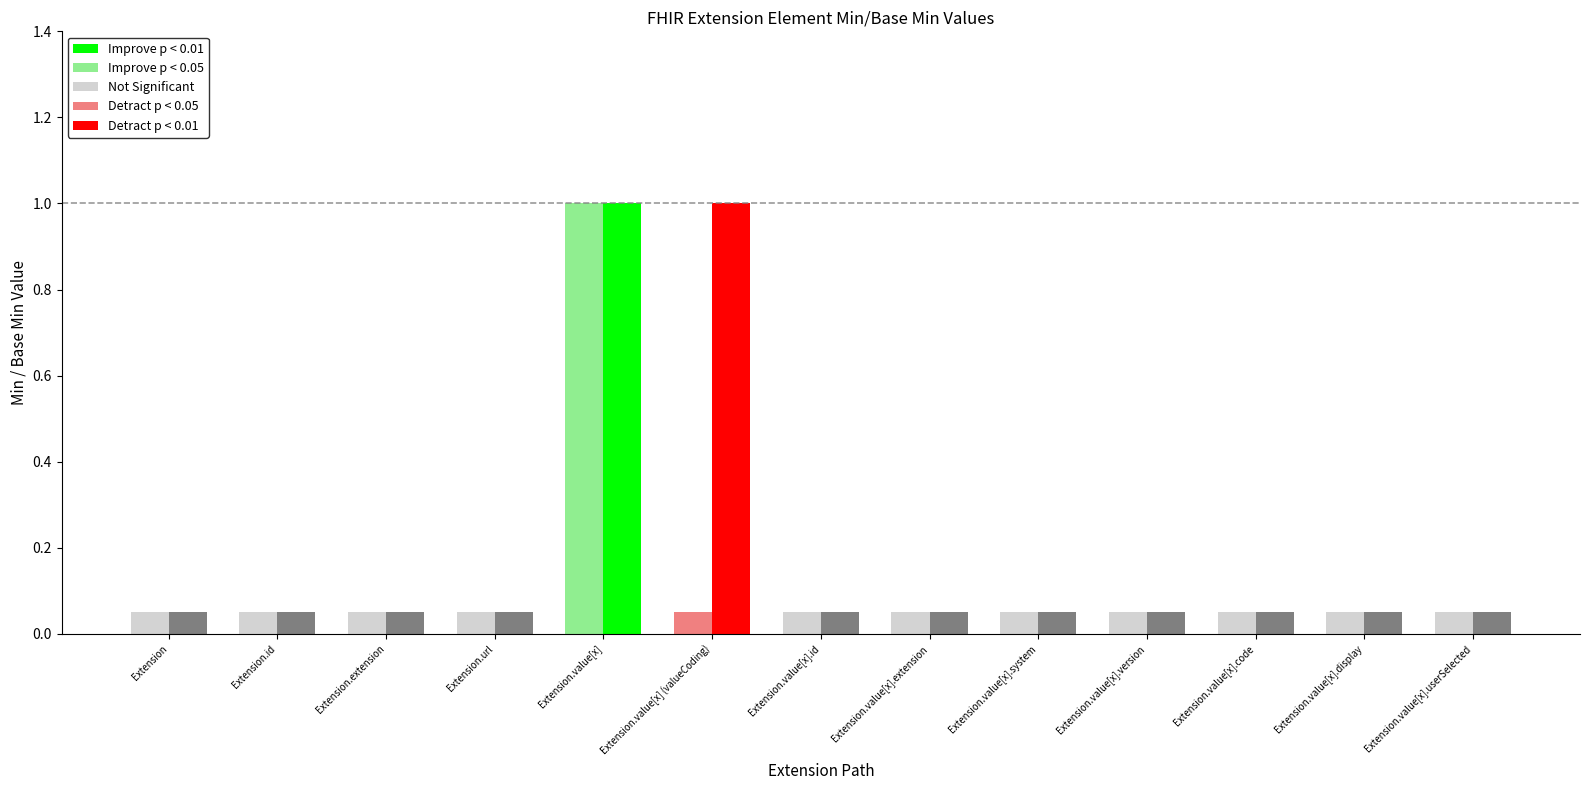

Rank the categories by Min value from lowest to highest.

Extension, Extension.id, Extension.extension, Extension.url, Extension.value[x] (valueCoding), Extension.value[x].id, Extension.value[x].extension, Extension.value[x].system, Extension.value[x].version, Extension.value[x].code, Extension.value[x].display, Extension.value[x].userSelected, Extension.value[x]